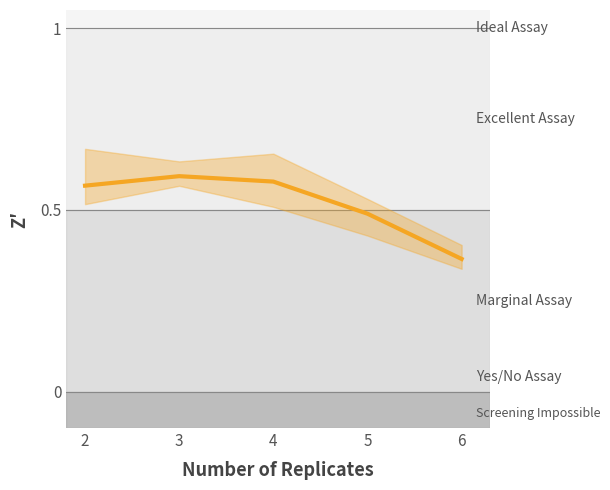

Which label corresponds to the smallest value in the chart?

6